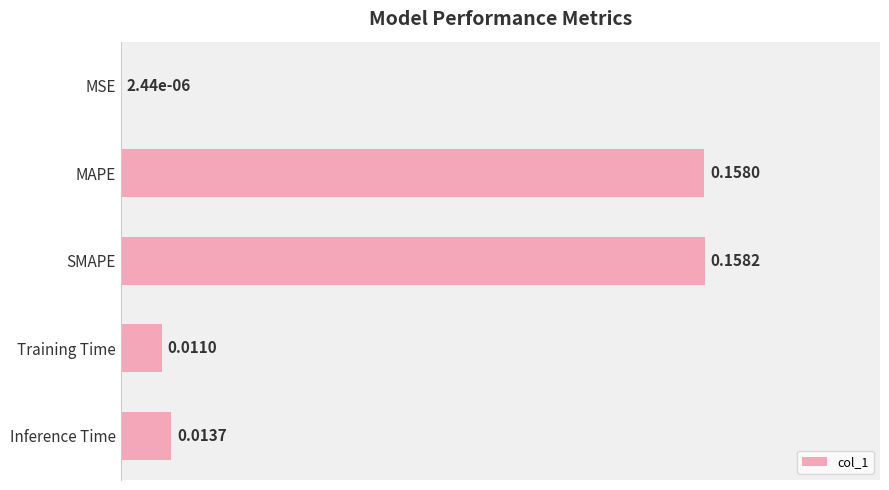

Between SMAPE and Inference Time, which is larger?

SMAPE